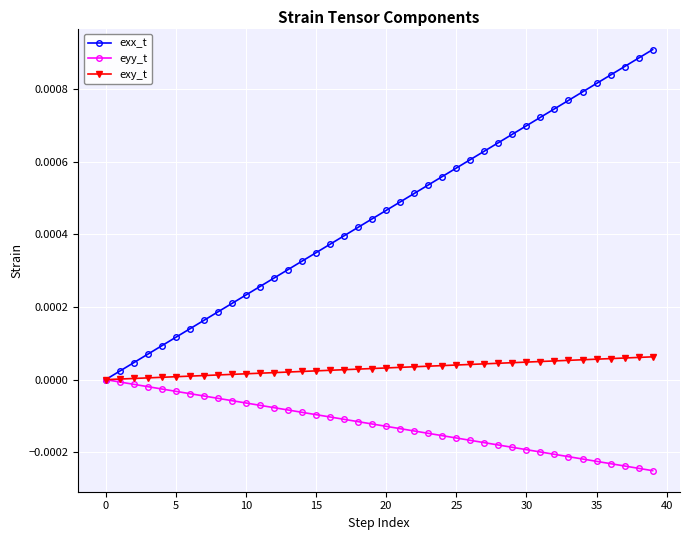

List the series in order of their overall mean, highest first.

exx_t, exy_t, eyy_t